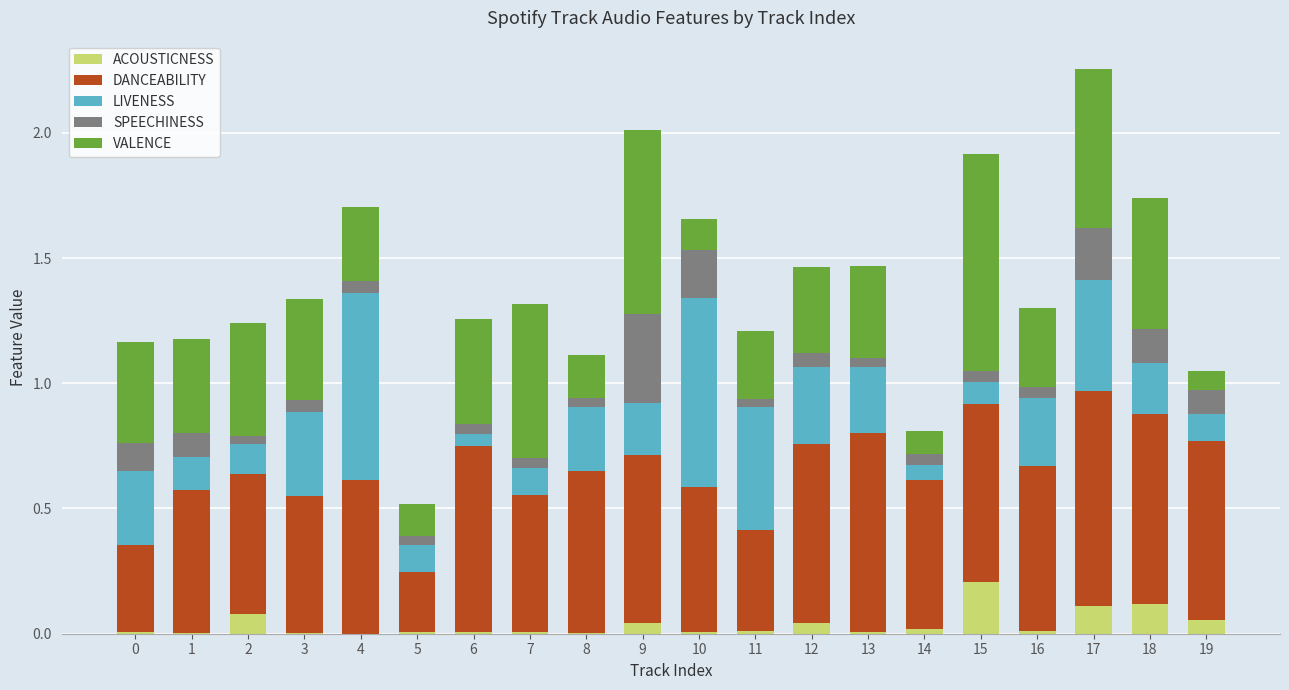

Is it true that ACOUSTICNESS equals 0.3 at 15?

False